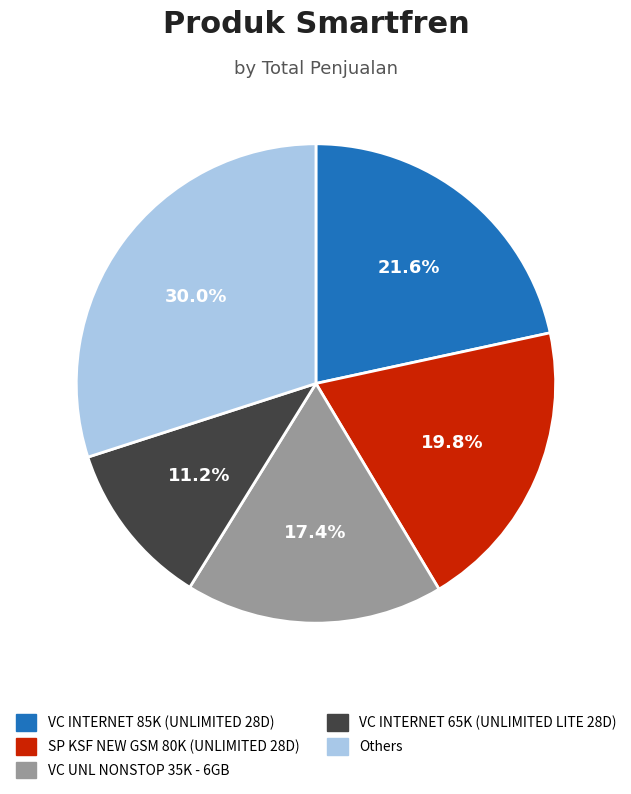

Which slice is the largest?

Others